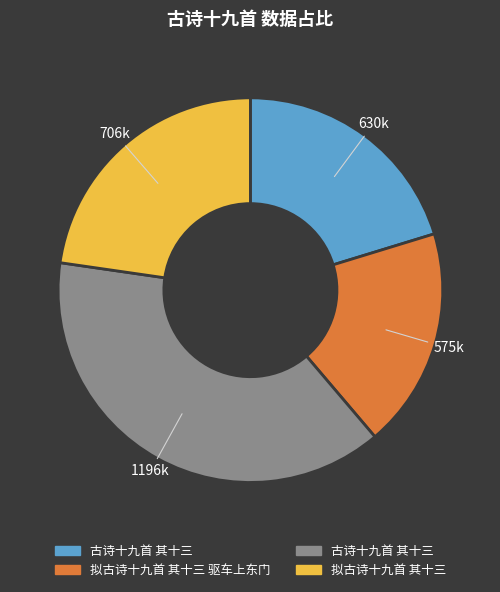

Is there a majority slice in this chart?

No